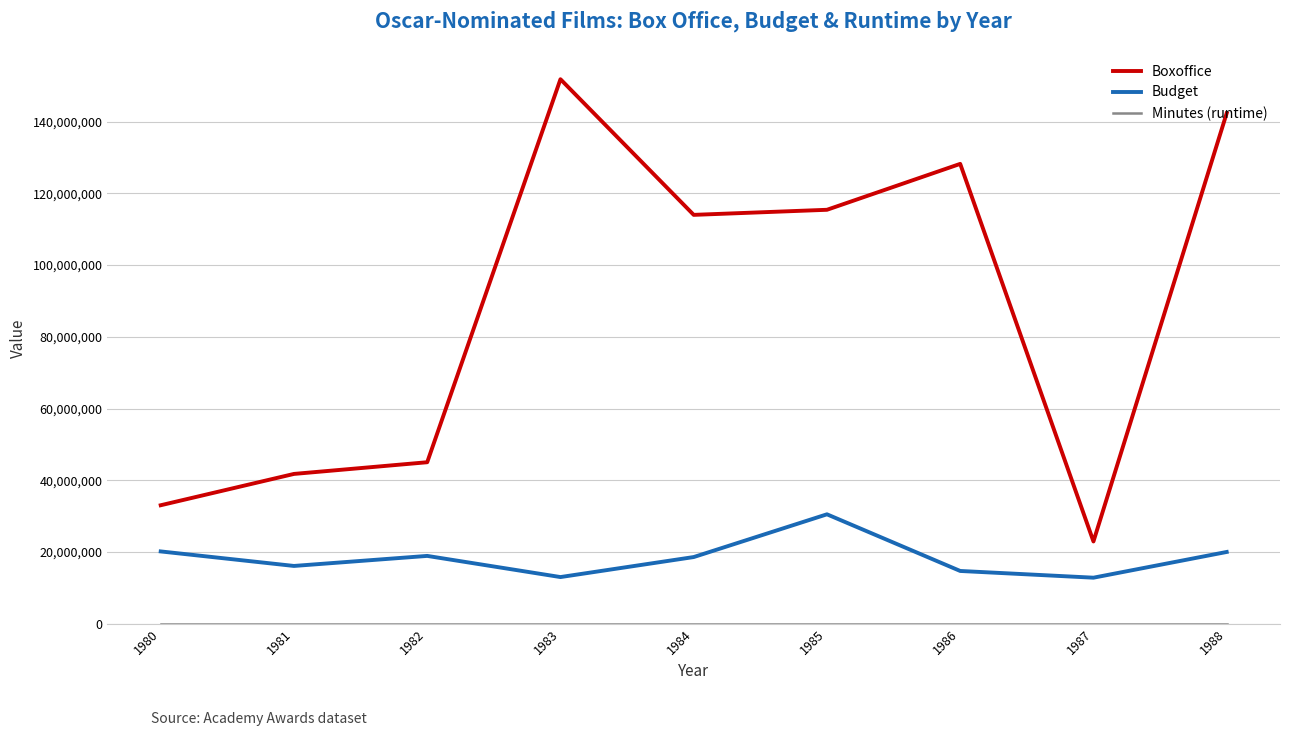

What is the minimum value for Budget?

12825000.0